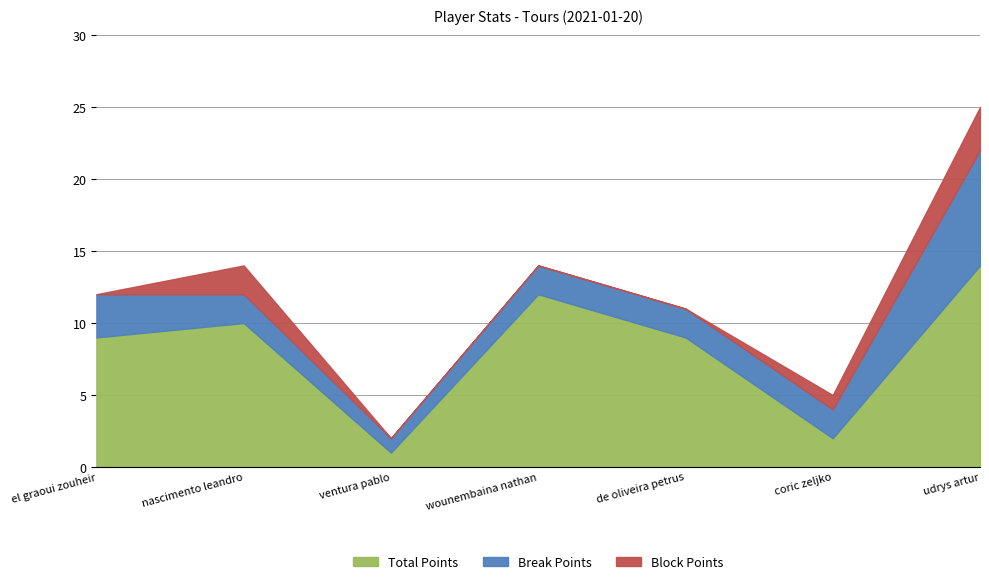

What is the sum of all Total Points values?

57